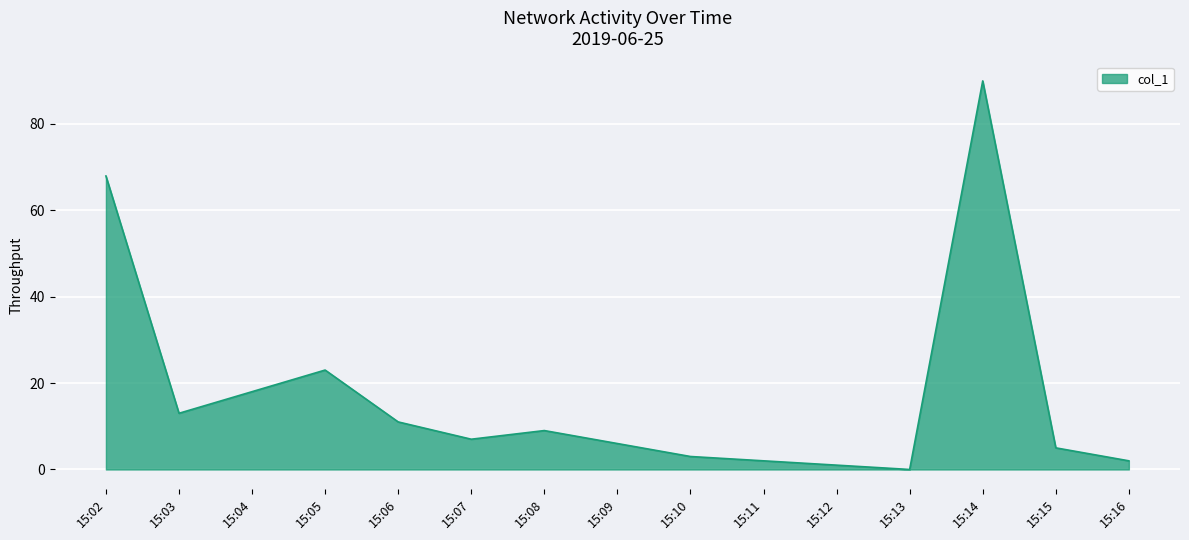

Is it true that the value at 15:11 is 2.0?

True